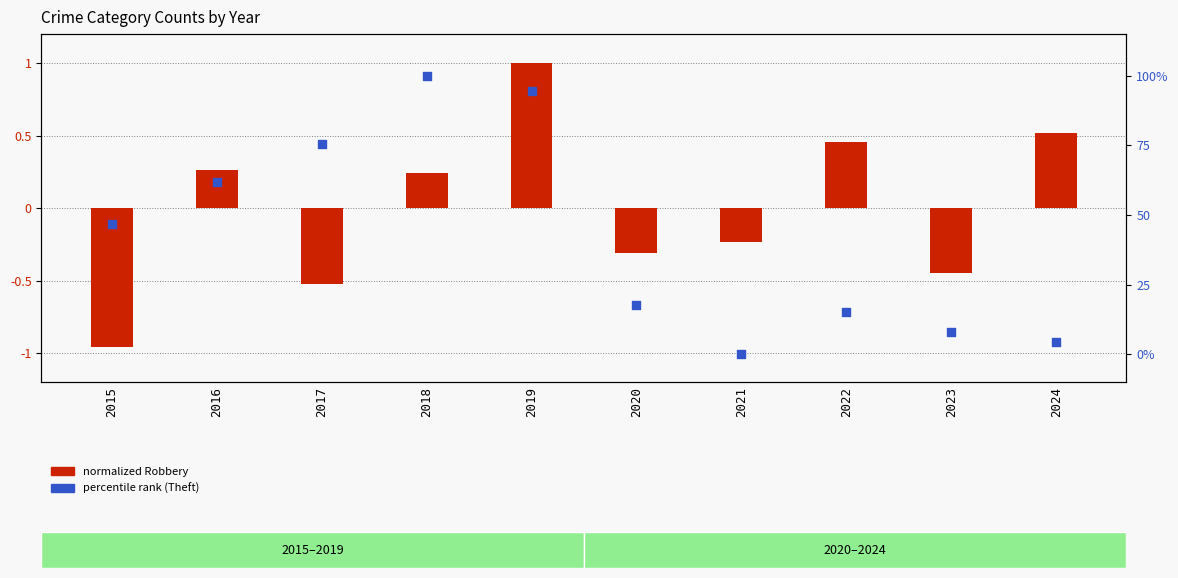

Which series has the largest Y range (max minus min)?

Theft